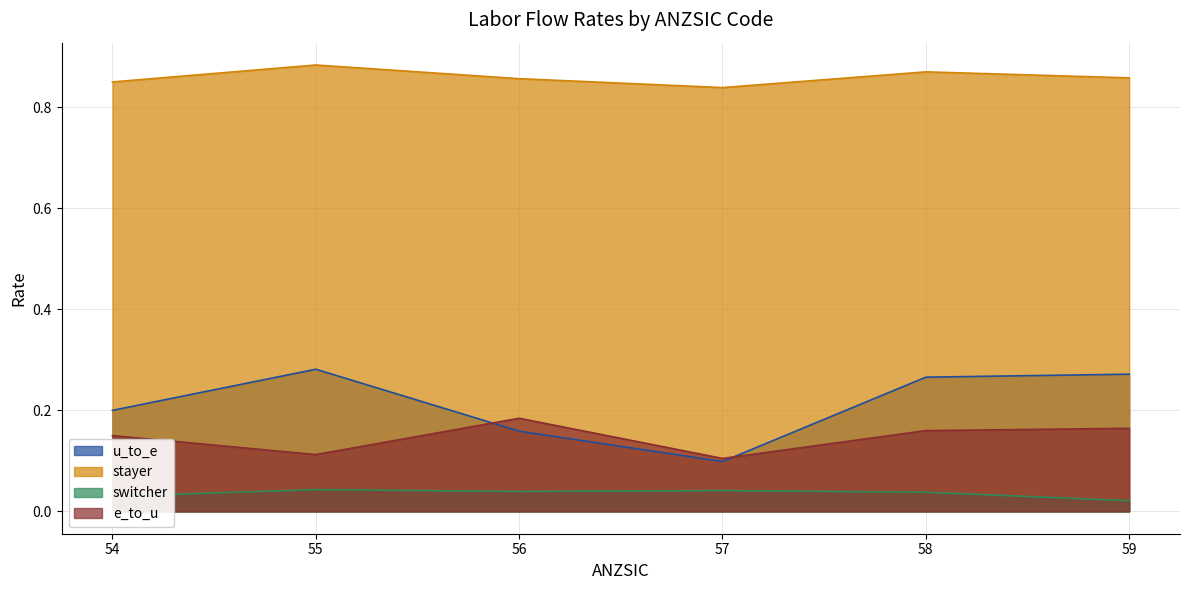

How many categories are shown in the chart?

6